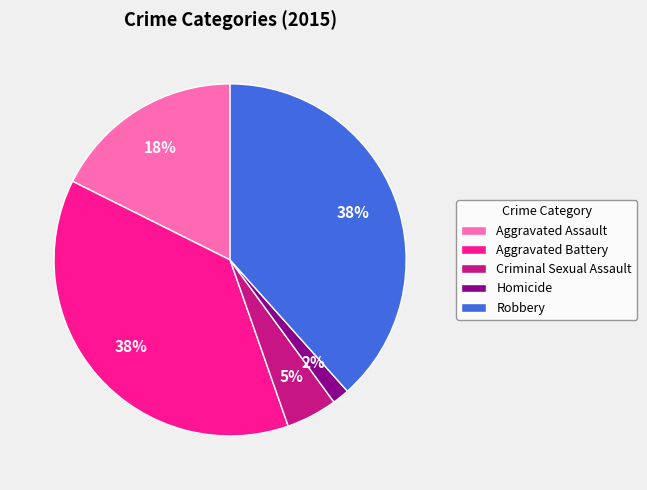

To the nearest percent, what is the average slice percentage?

20%